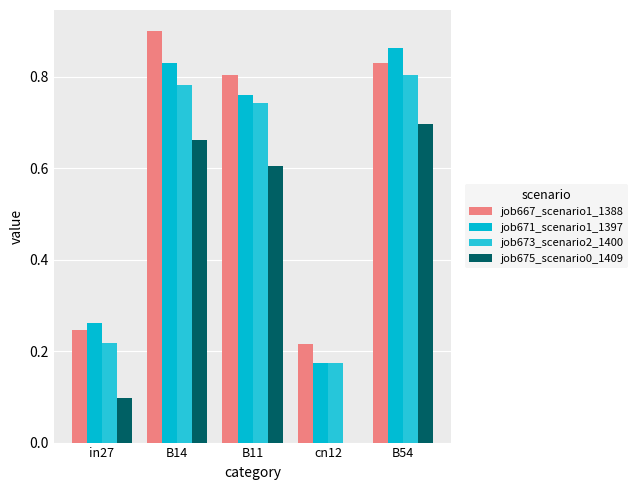

How many categories are shown in the chart?

5